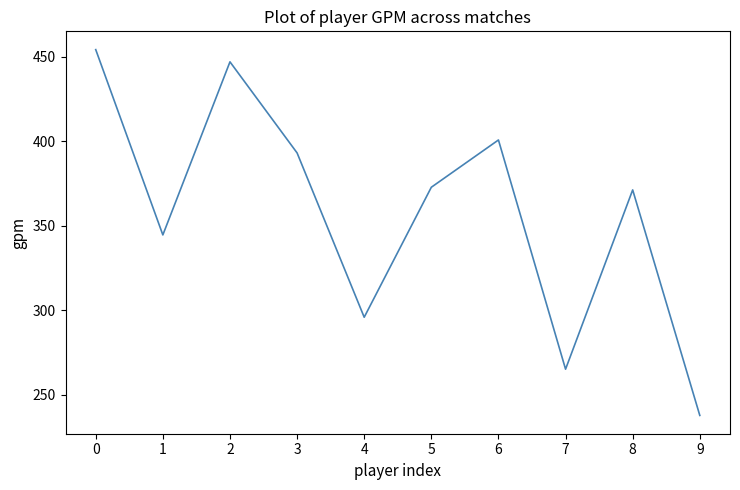

Which label corresponds to the smallest value in the chart?

9